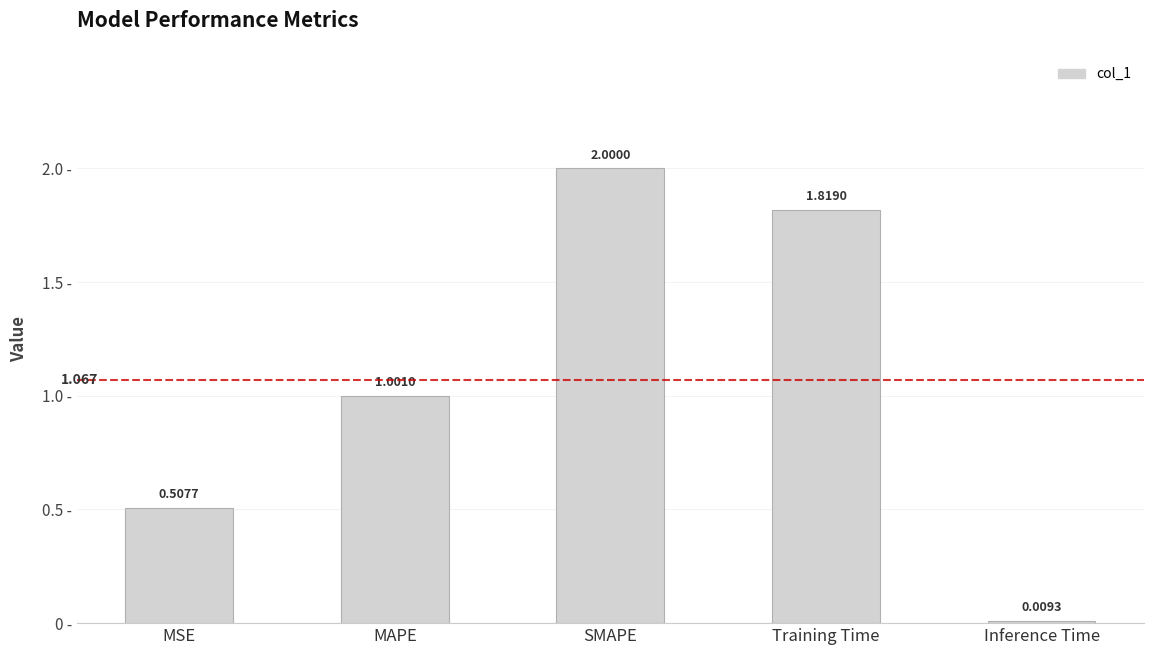

At which label is the value closest to 1?

MAPE